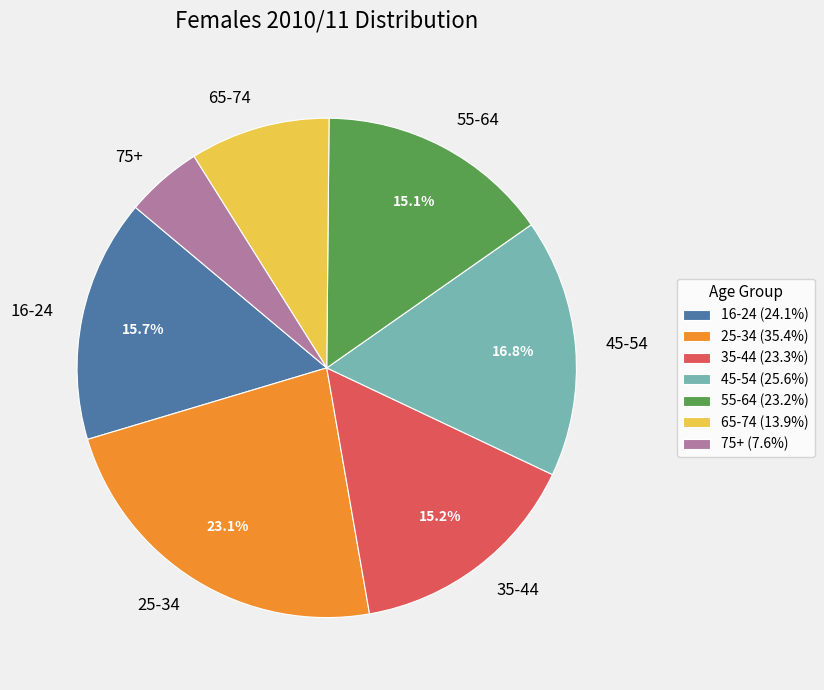

Do 25-34 and 16-24 together represent more than half of the pie?

No